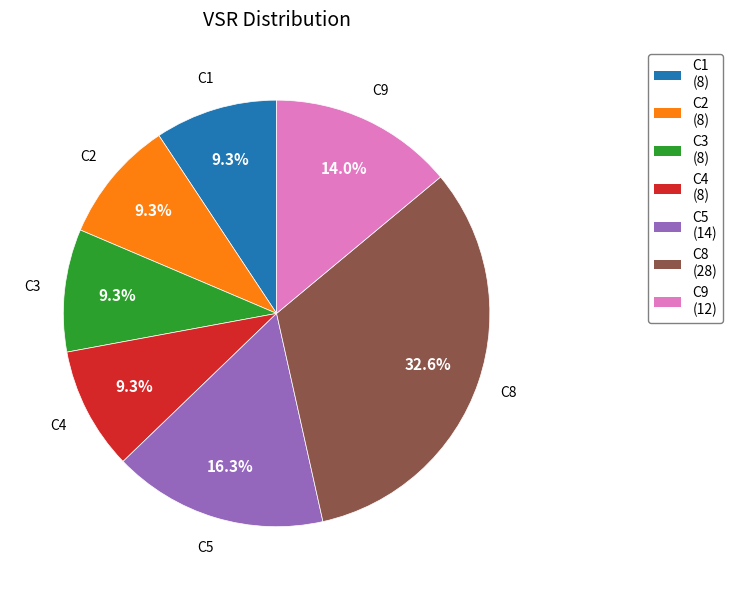

Is there a majority slice in this chart?

No